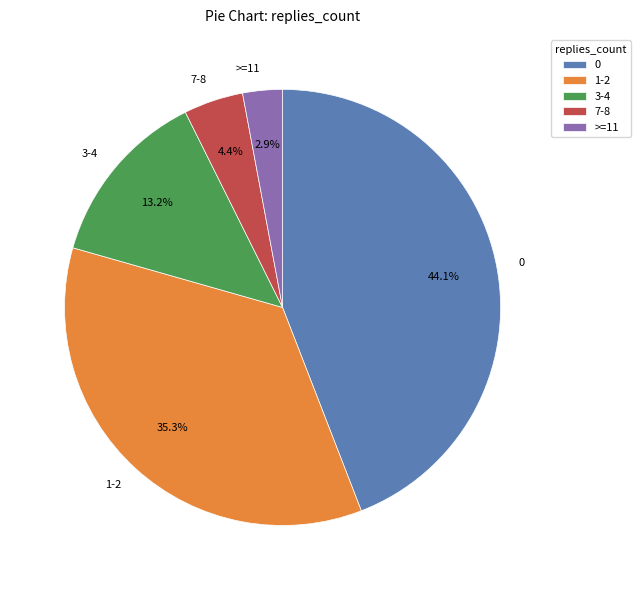

Which slice is the smallest?

>=11